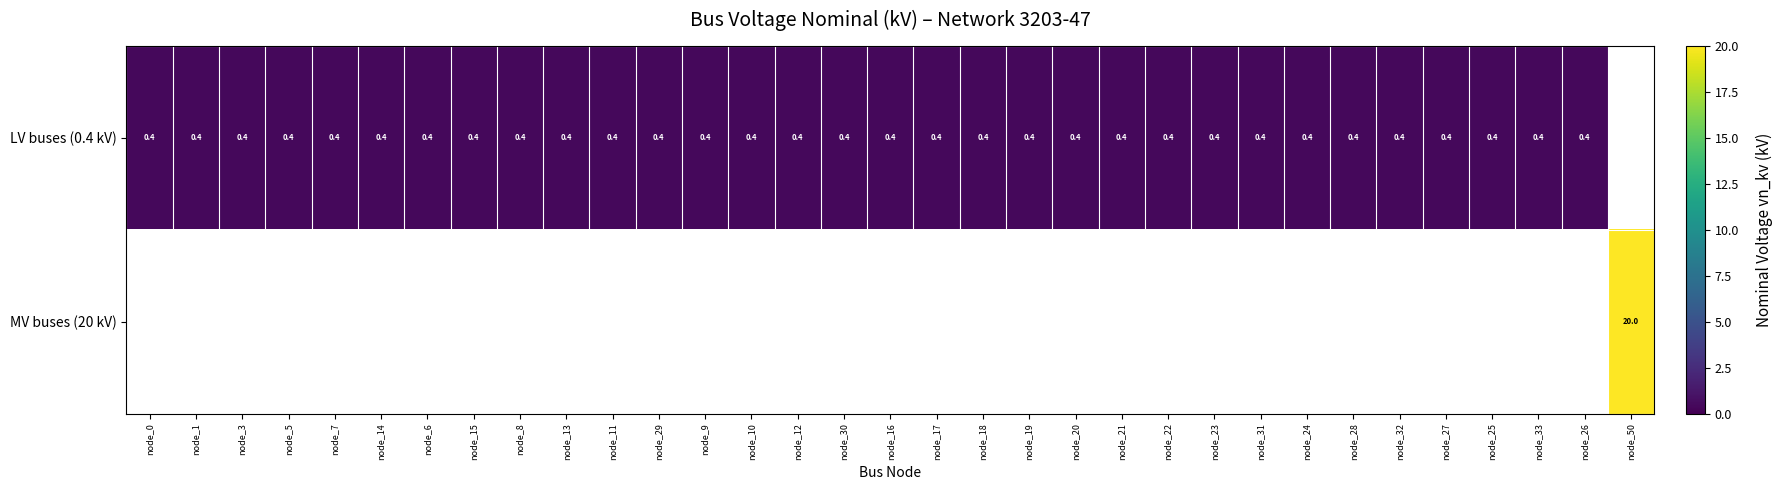

The value of LV buses (0.4 kV) at node_16 is 0.4. True or false?

True